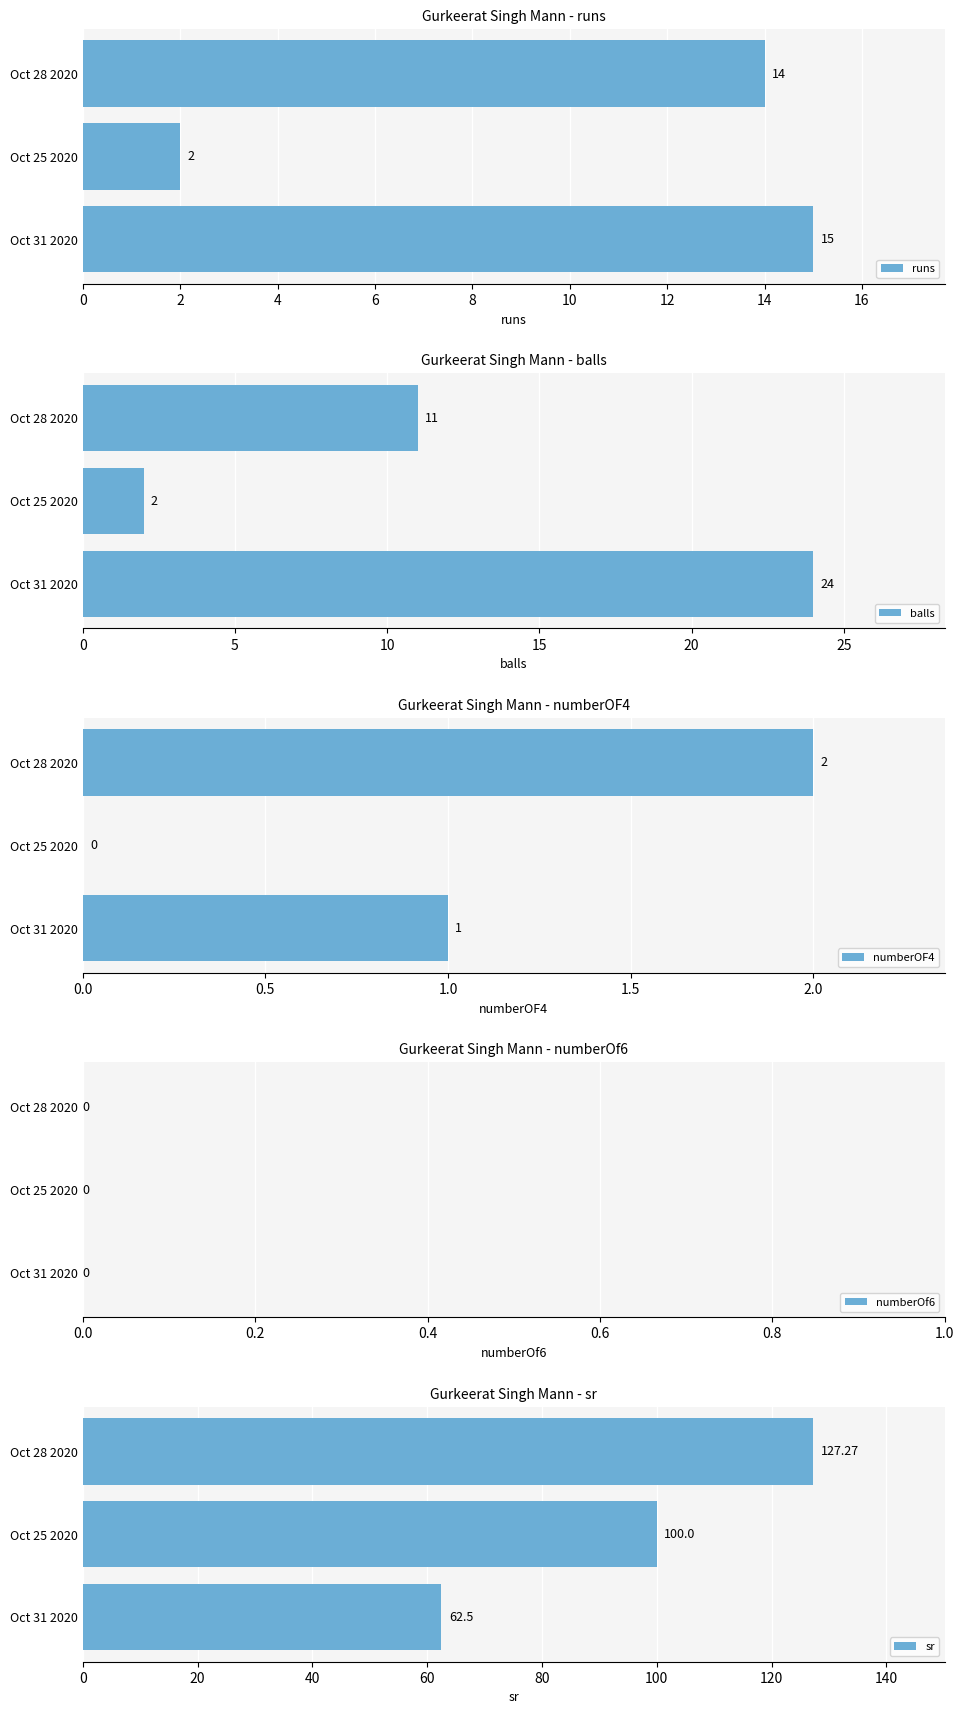

How many groups of bars are there?

3